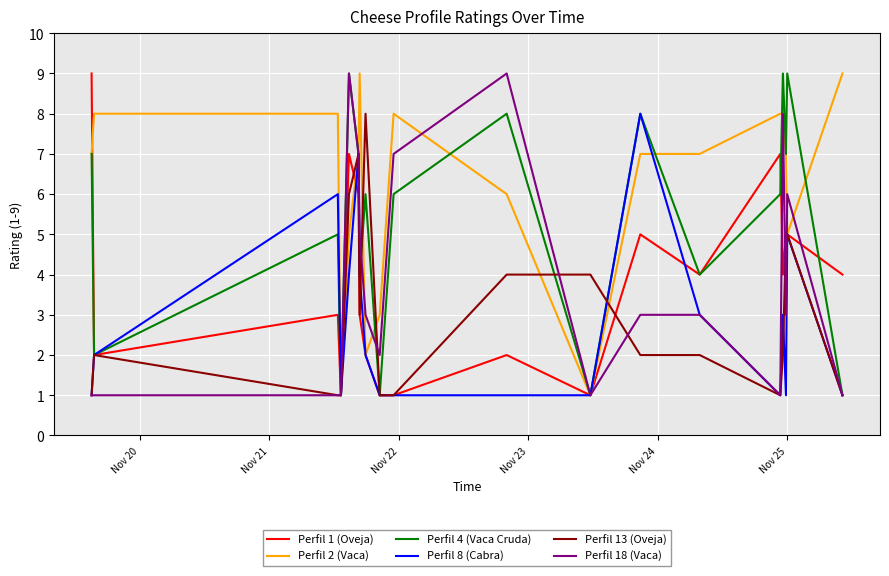

Count the Perfil 1 (Oveja) values in the range 2 to 5.

11